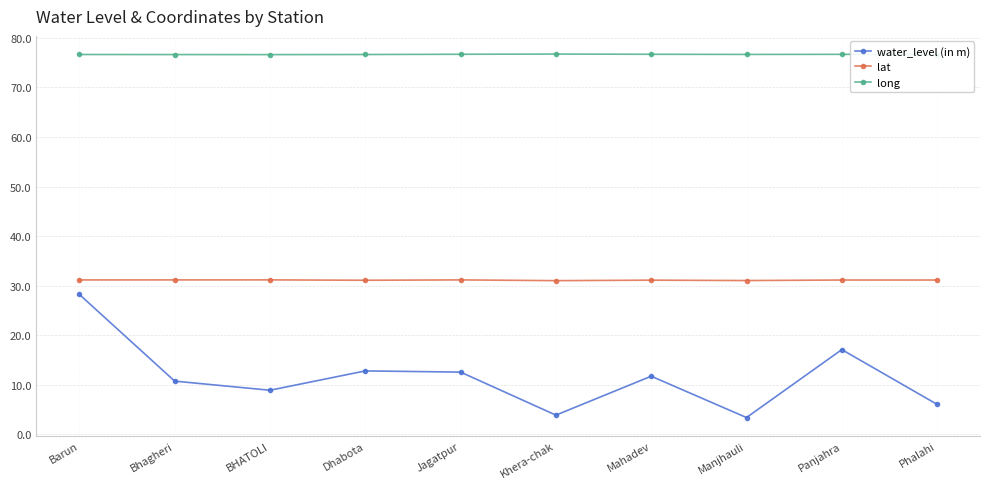

What is the difference between the lat values at Jagatpur and Mahadev?

0.1